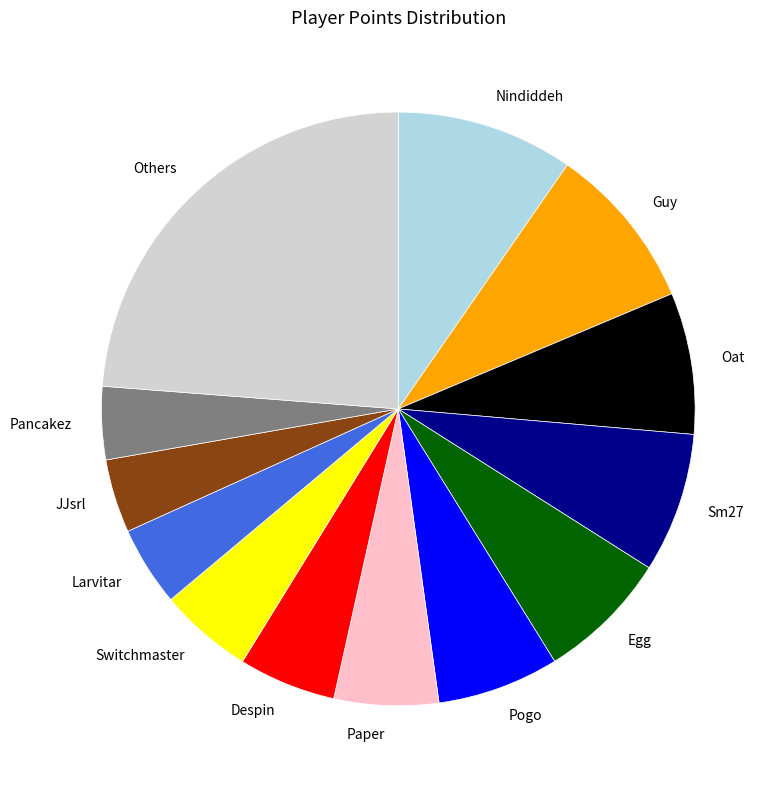

True or false: Larvitar accounts for 16% of the total.

False